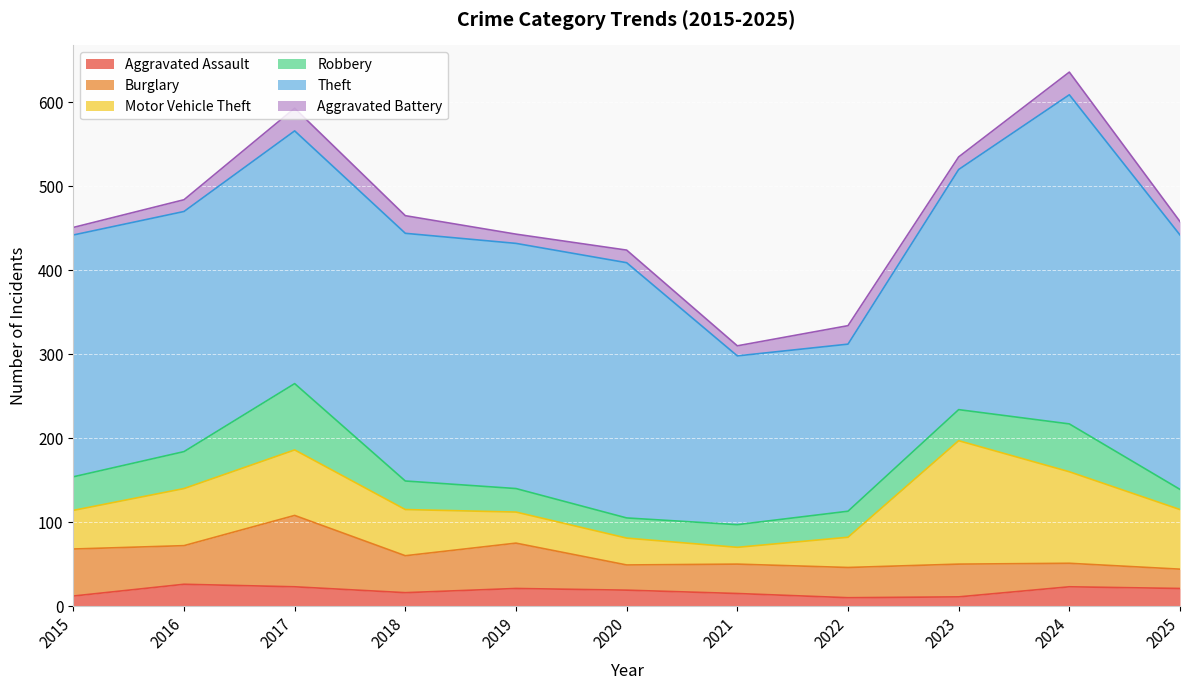

What is the value of the Aggravated Assault point at the 9th from the left?

11